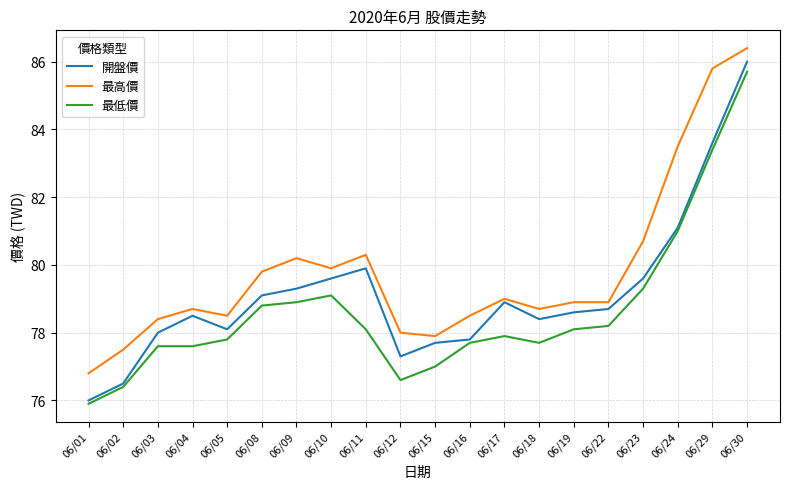

What is the highest value of the 開盤價 series?

86.0